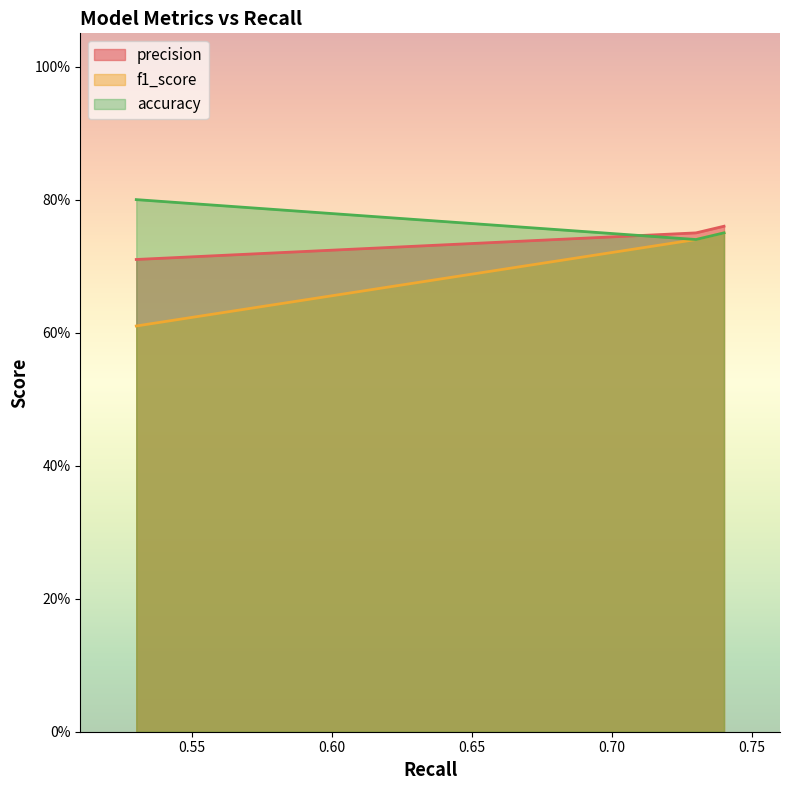

Between 0.53 and 0.73, which series saw the biggest shift?

f1_score